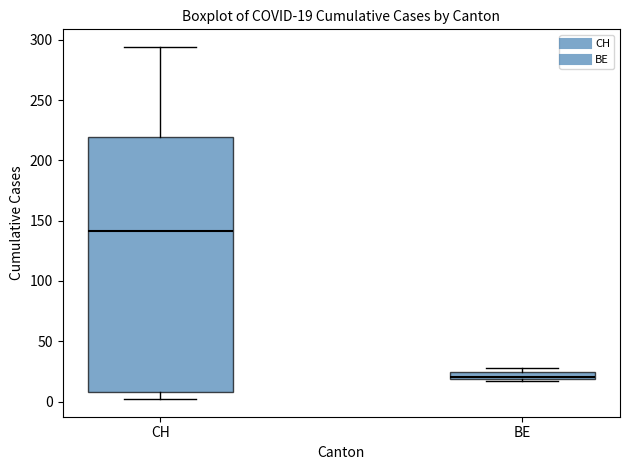

Comparing the boxes themselves (not the whiskers), which one is the tallest?

CH